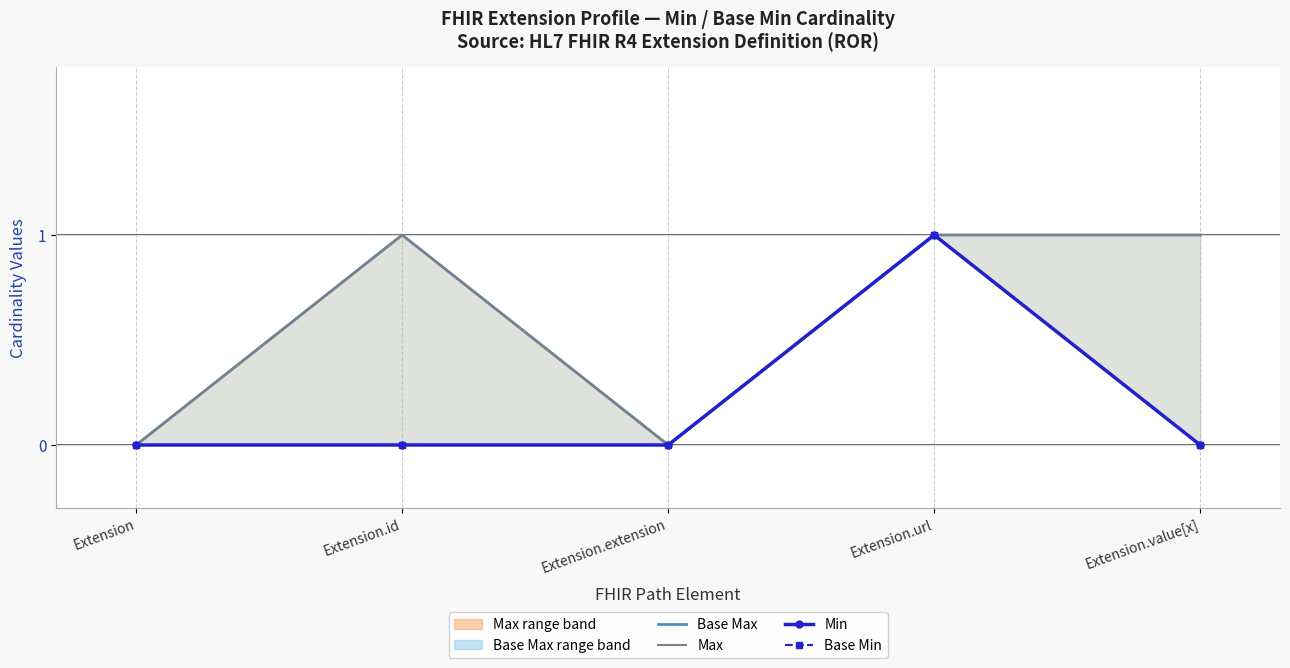

Reading right to left, what are all the values shown in this chart?

Base Max: 1	1	0	1	0
Max: 1	1	0	1	0
Min: 0	1	0	0	0
Base Min: 0	1	0	0	0